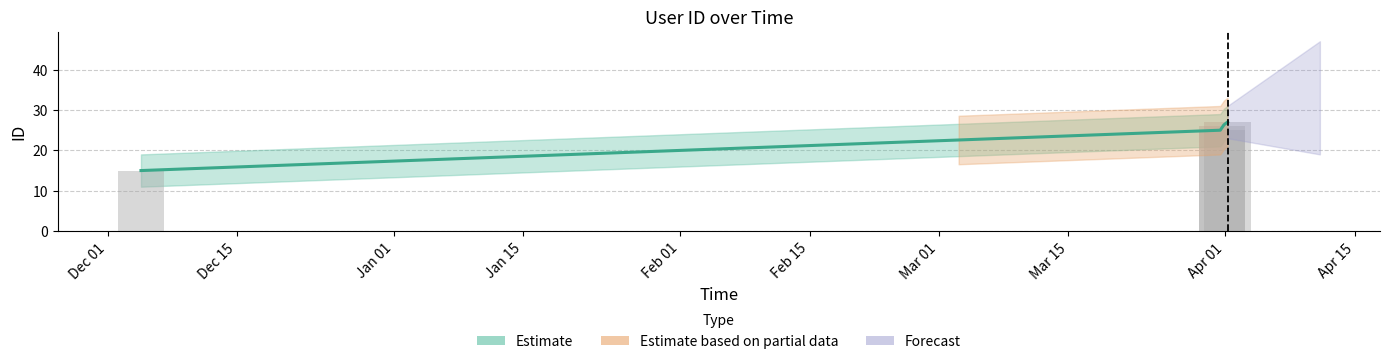

How many data points are less than 26?

2